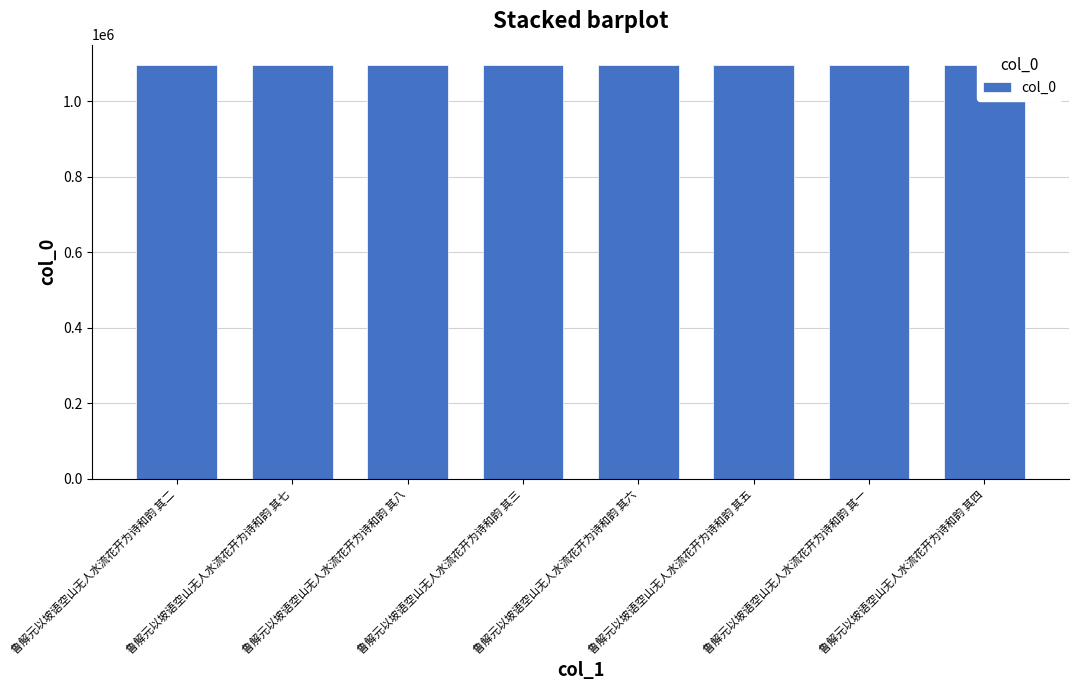

What is the difference between the values at 鲁解元以坡语空山无人水流花开为诗和韵 其一 and 鲁解元以坡语空山无人水流花开为诗和韵 其五?

4